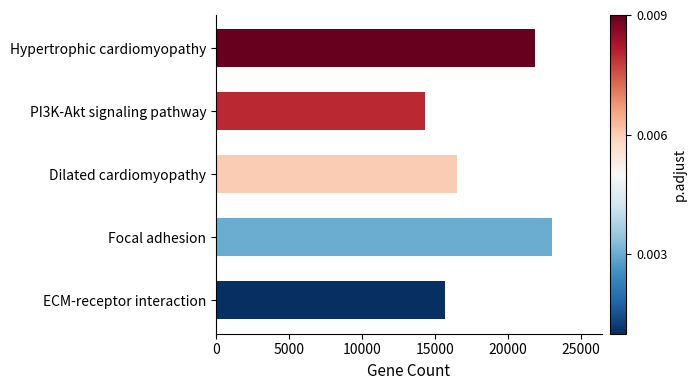

The chart shows a value of 15650 at ECM-receptor interaction. True or false?

True